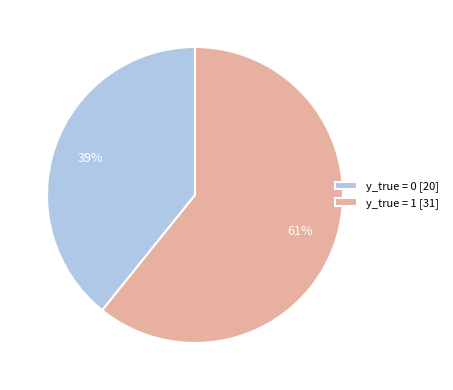

Do y_true = 1 [31] and y_true = 0 [20] together represent more than half of the pie?

Yes